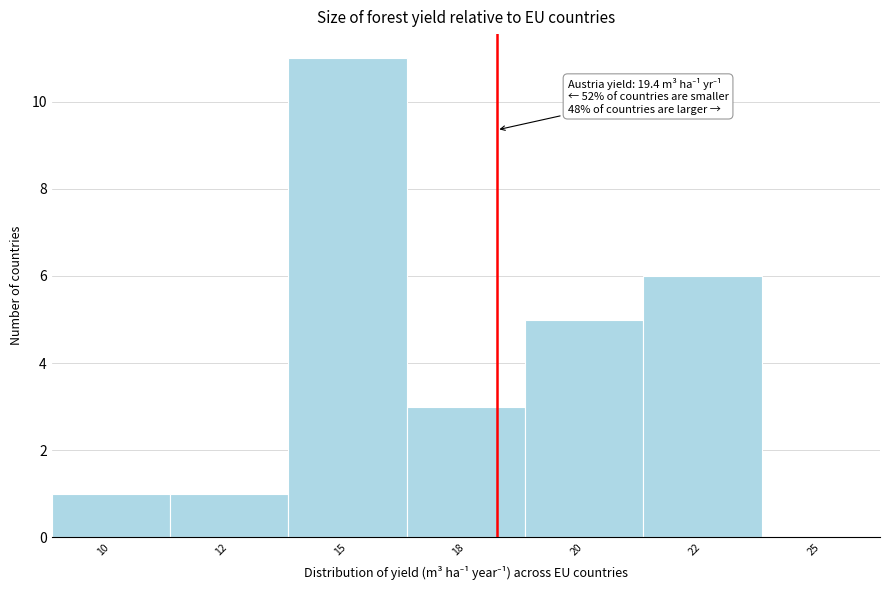

Reading left to right, what are all the values shown in this chart?

10=1	12=1	15=11	18=3	20=5	22=6	25=0